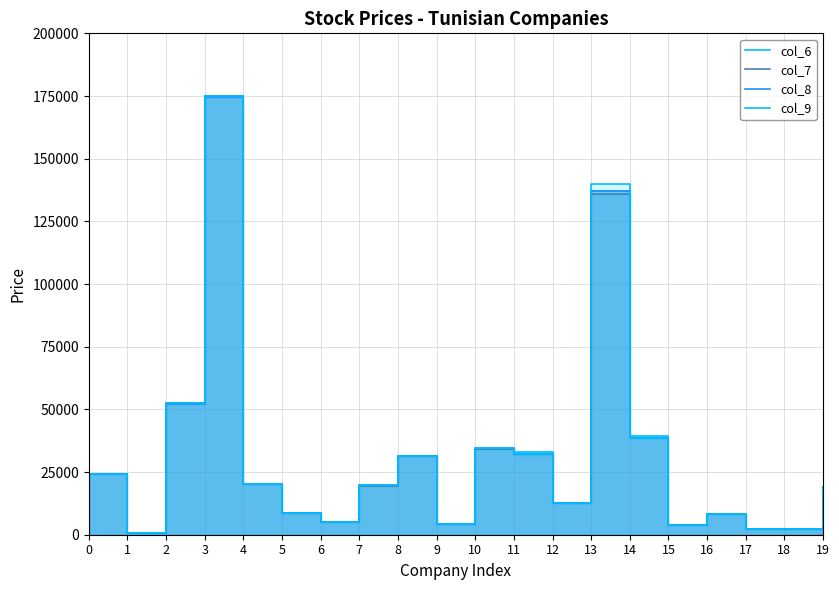

At how many categories does at least one series exceed 100896?

2